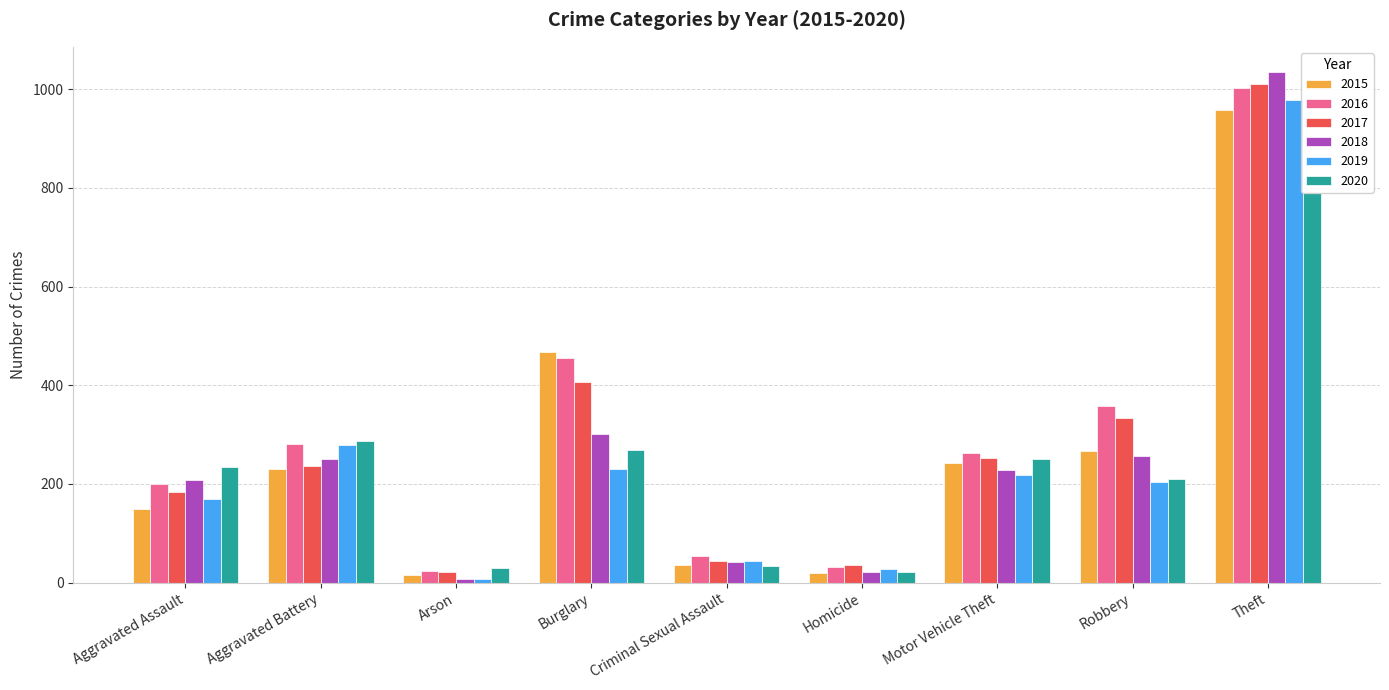

What is the difference between the 2015 values at Theft and Robbery?

692